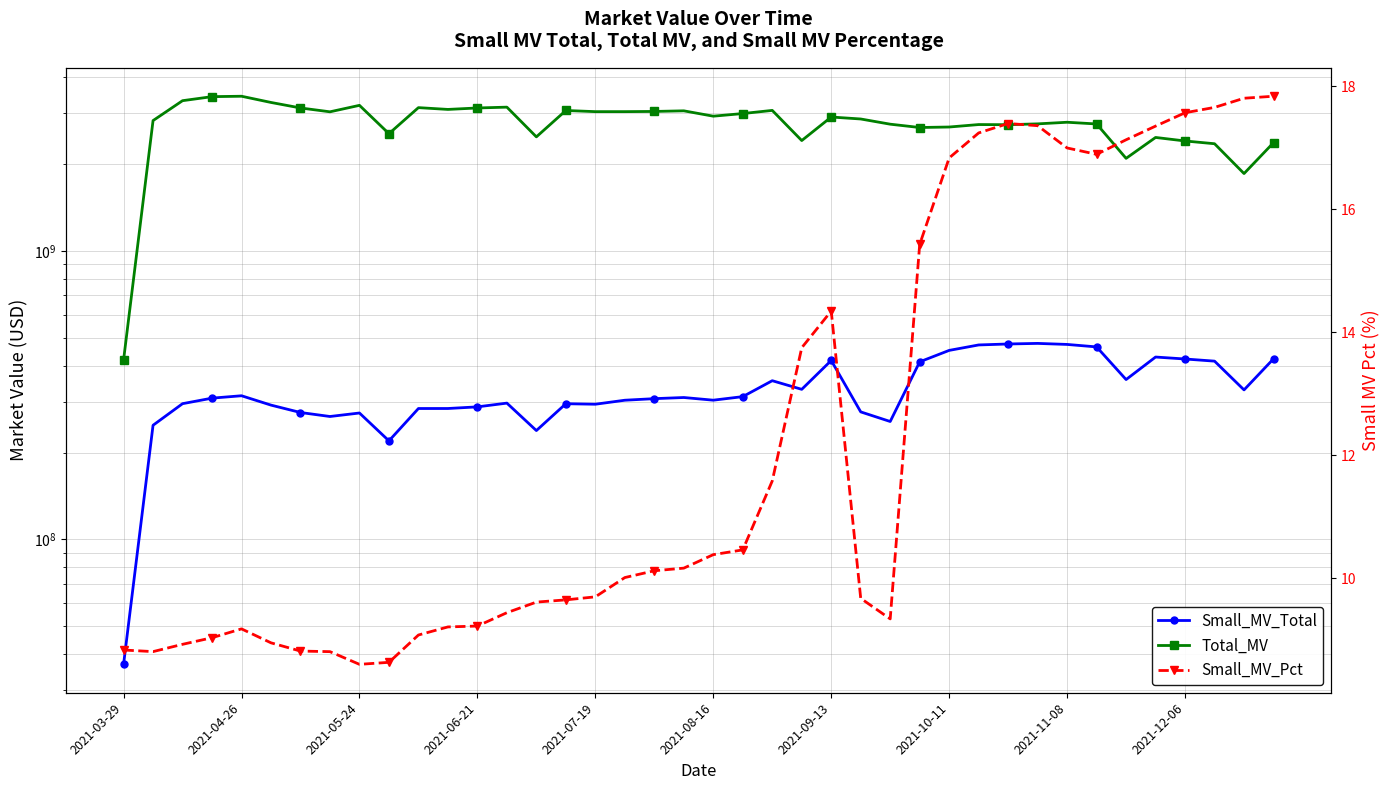

What is the sum of the Small_MV_Total values at 10 and 18?

591515115.1